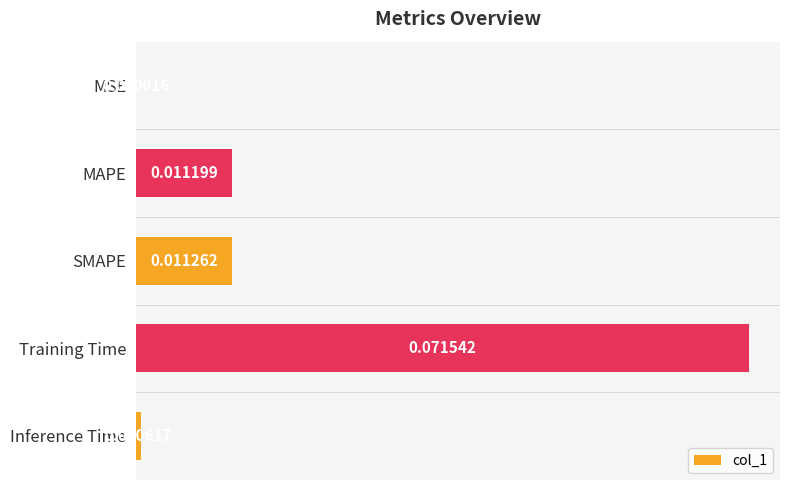

Which label corresponds to the largest value in the chart?

Training Time